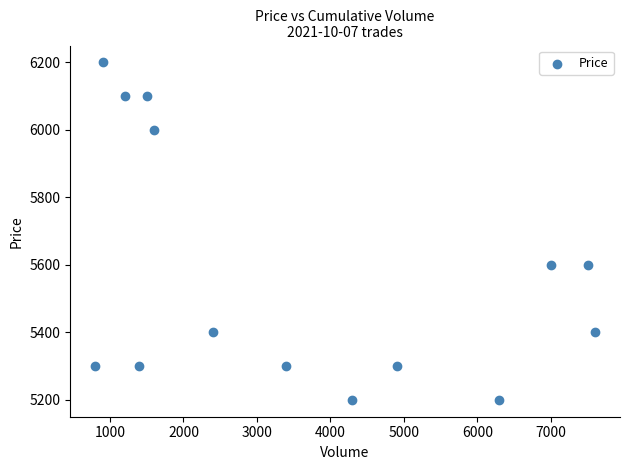

What is the range of Y values (max minus min)?

1000